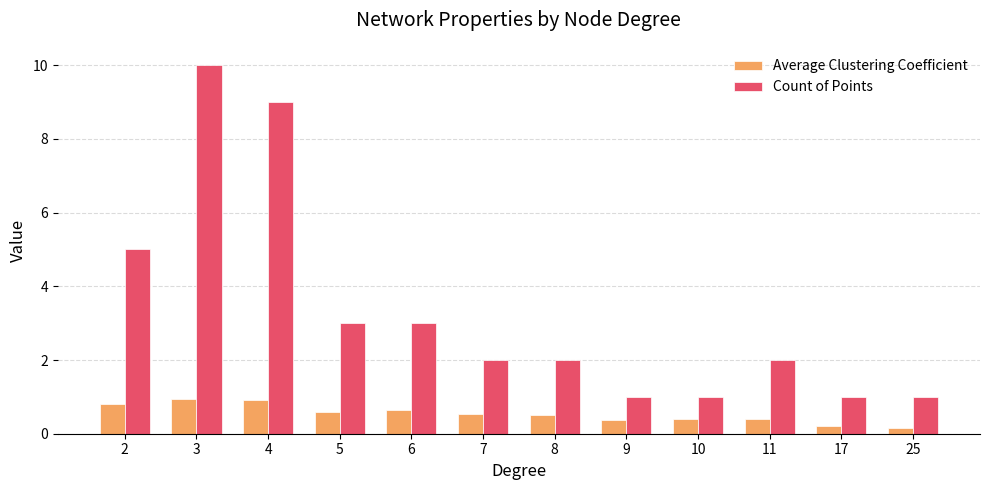

What are all the series names shown in the legend?

Average Clustering Coefficient, Count of Points